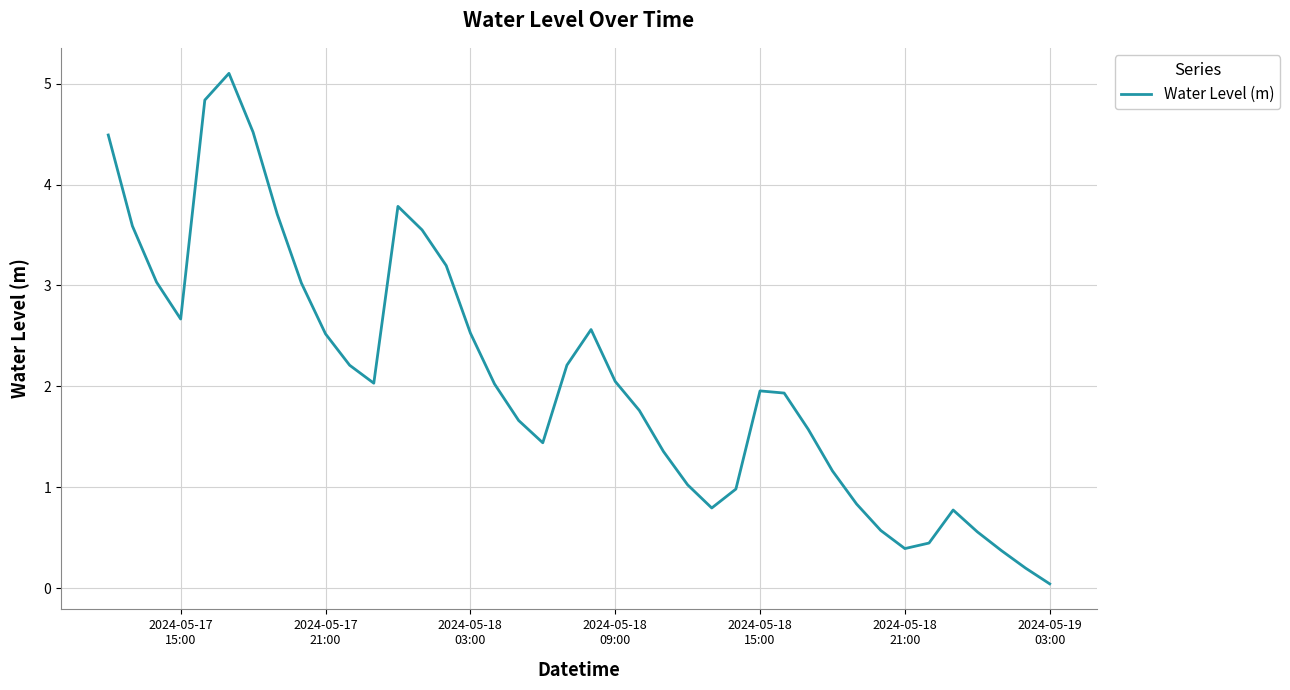

How many interior local valleys (lower than both neighbors) does the data have?

5